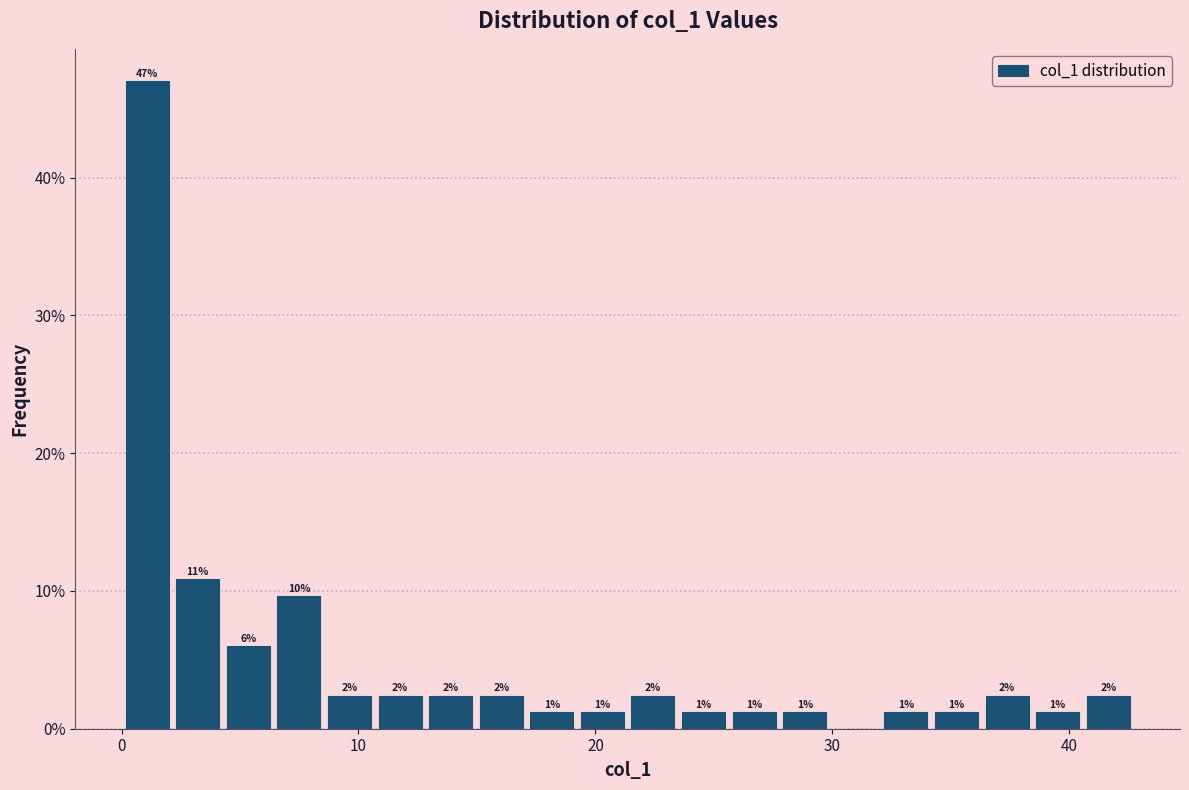

Around what value on the x-axis is the tallest bar? Give the approximate position of its centre, as read against the axis.

1